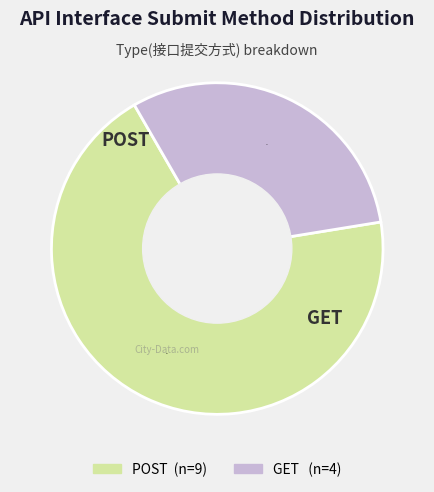

Approximately how many times larger is the value at POST compared to GET?

2.2